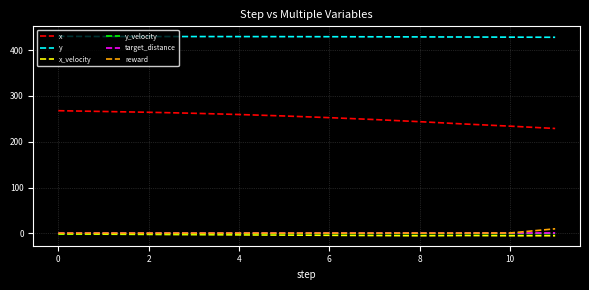

Which series has the largest total across all categories?

y